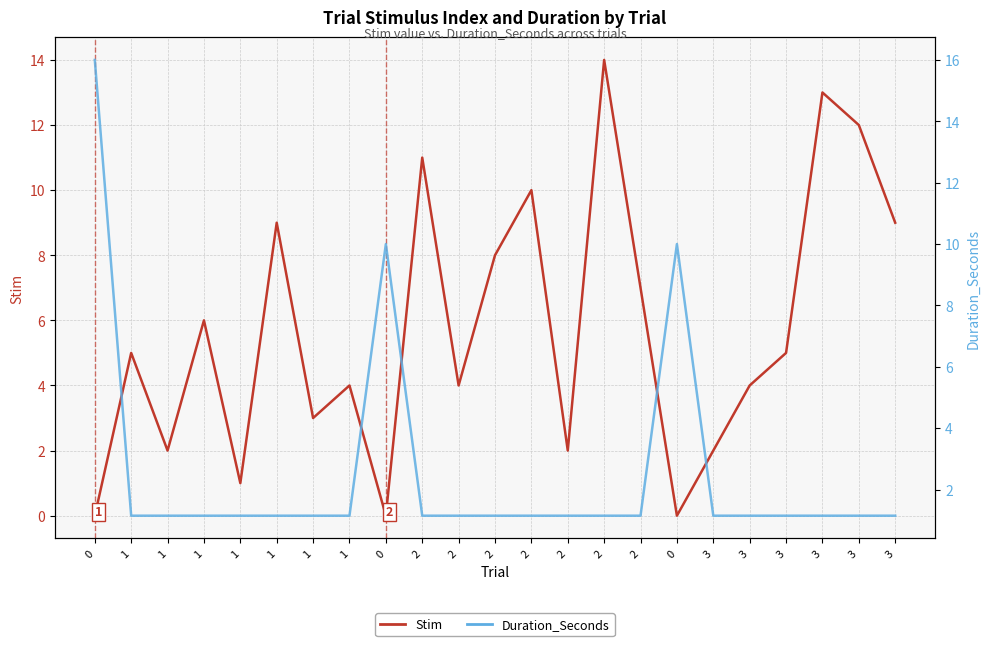

True or false: Stim and Duration_Seconds intersect in this chart.

True